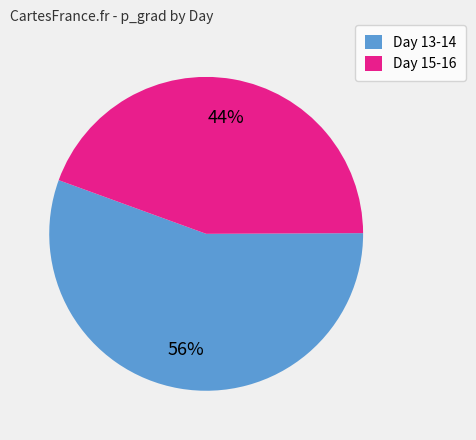

Is the sum of Day 13-14 and Day 15-16 greater than half?

Yes